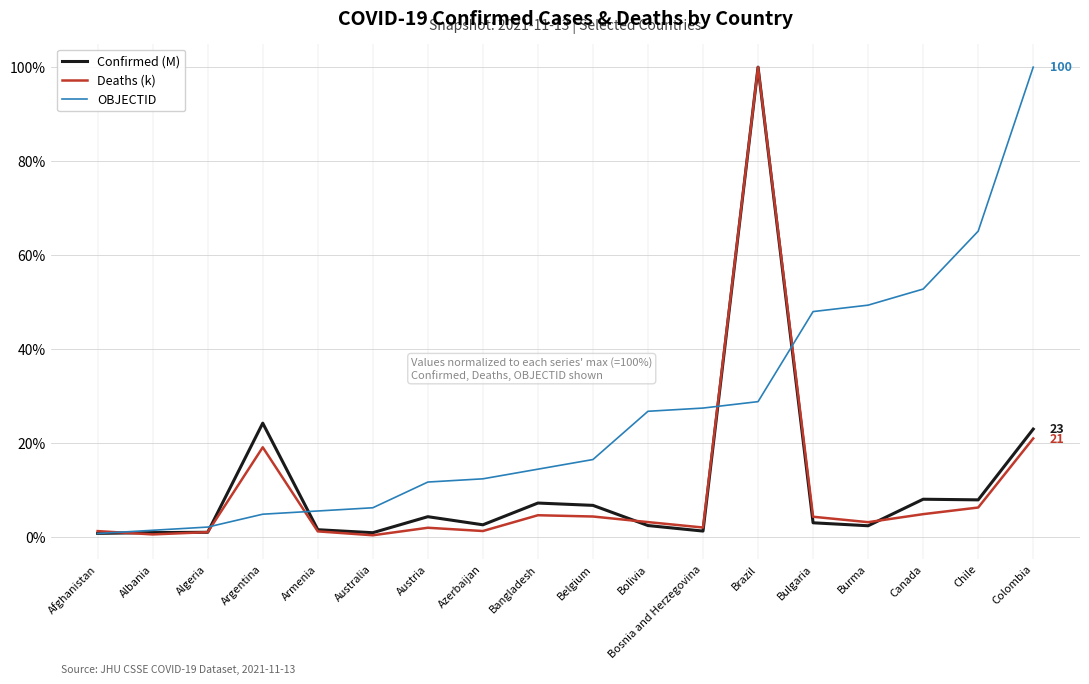

What is the greatest value displayed?

100.0